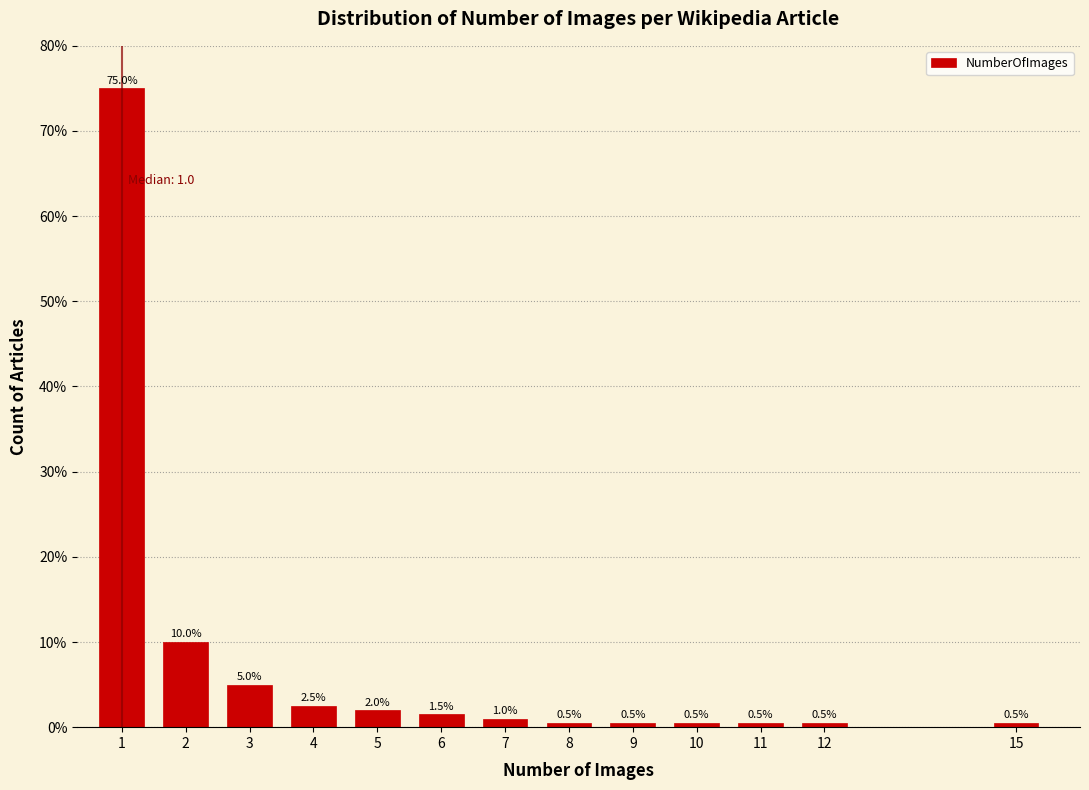

Reading left to right, transcribe all the data shown in this chart.

75.0	10.0	5.0	2.5	2.0	1.5	1.0	0.5	0.5	0.5	0.5	0.5	0.5